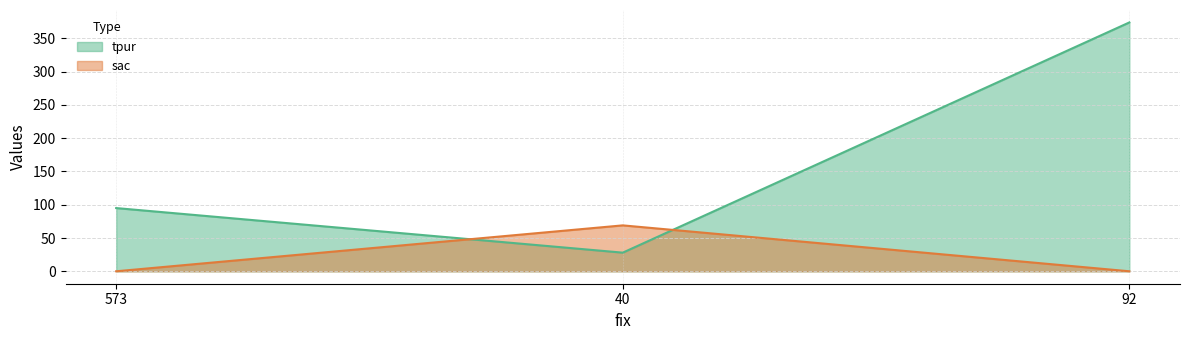

Reading left to right, extract all data points from this chart.

tpur: 95	28	374
sac: 0	69	0